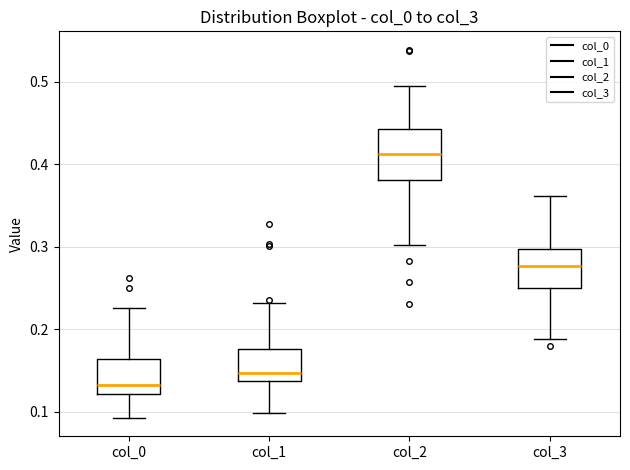

Reading left to right, transcribe this box plot: for each box, give where its median line is, the range the box spans, and where its two whiskers end, as read against the y-axis. The values are not printed on the chart, so give them approximately, as read against the axis.

col_0: median 0.13, box 0.12 to 0.16, whiskers 0.09 to 0.23
col_1: median 0.15, box 0.14 to 0.18, whiskers 0.10 to 0.23
col_2: median 0.41, box 0.38 to 0.44, whiskers 0.30 to 0.49
col_3: median 0.28, box 0.25 to 0.30, whiskers 0.19 to 0.36